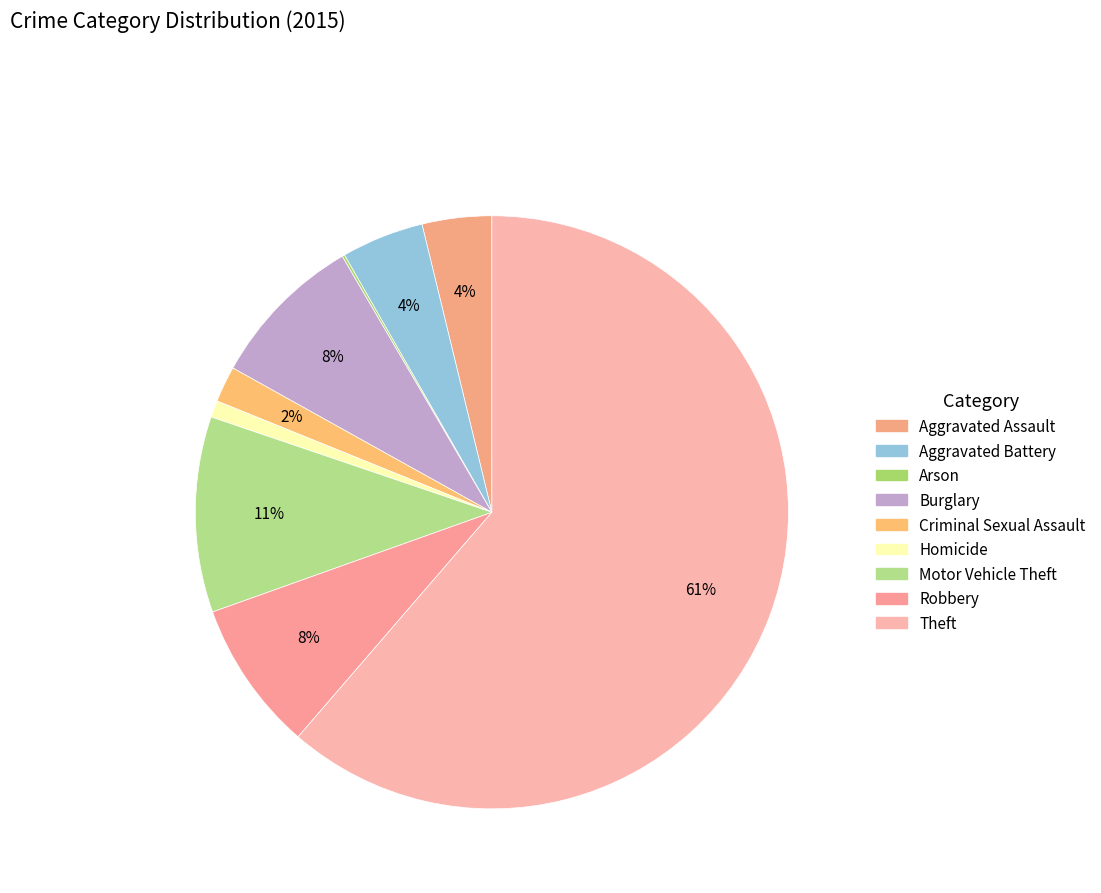

Is there any slice that represents more than half of the pie?

Yes